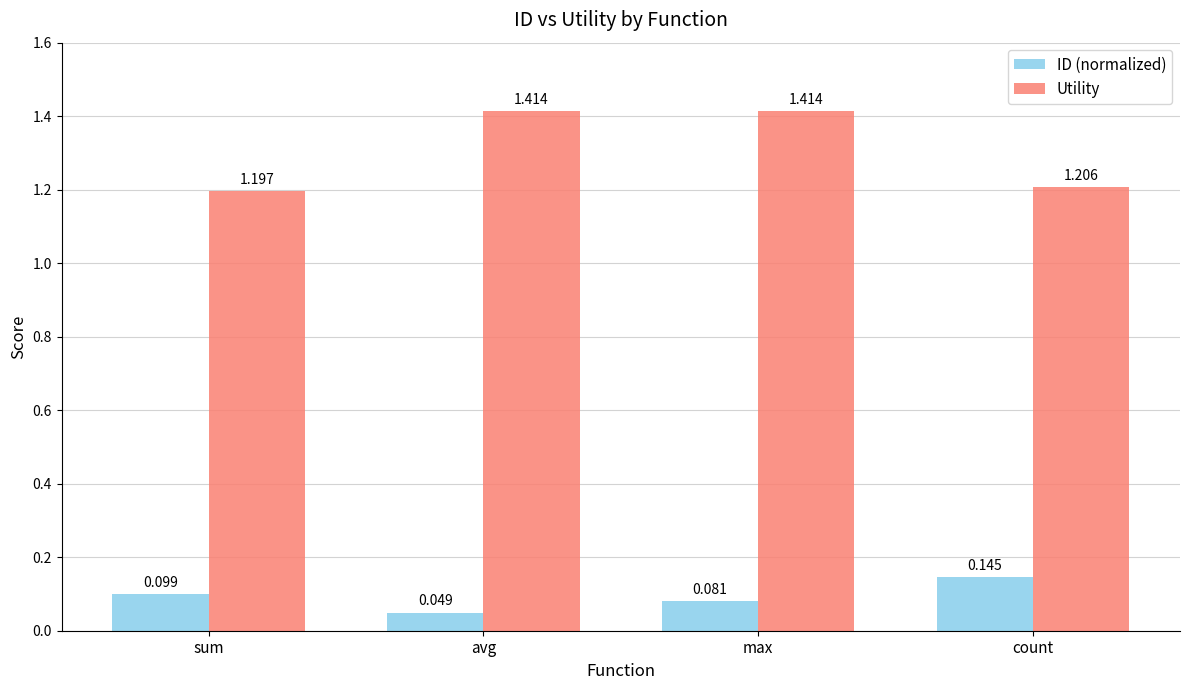

What is the sum of the ID (normalized) values at count and max?

0.2